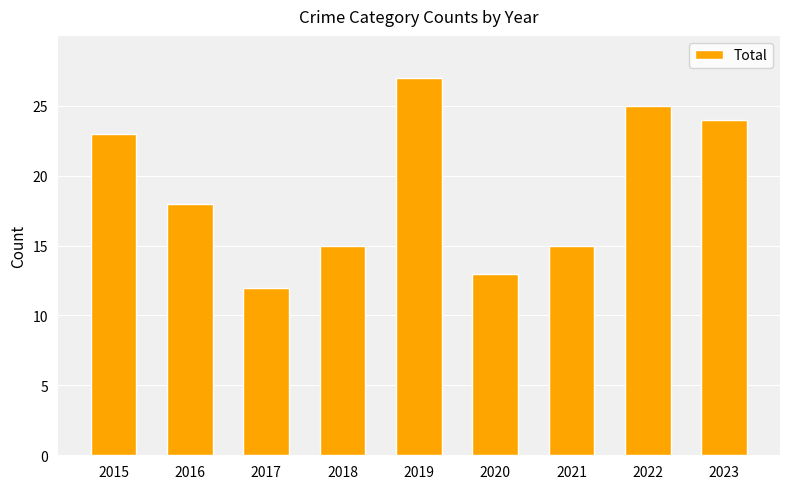

Reading left to right, transcribe all the data shown in this chart.

23	18	12	15	27	13	15	25	24